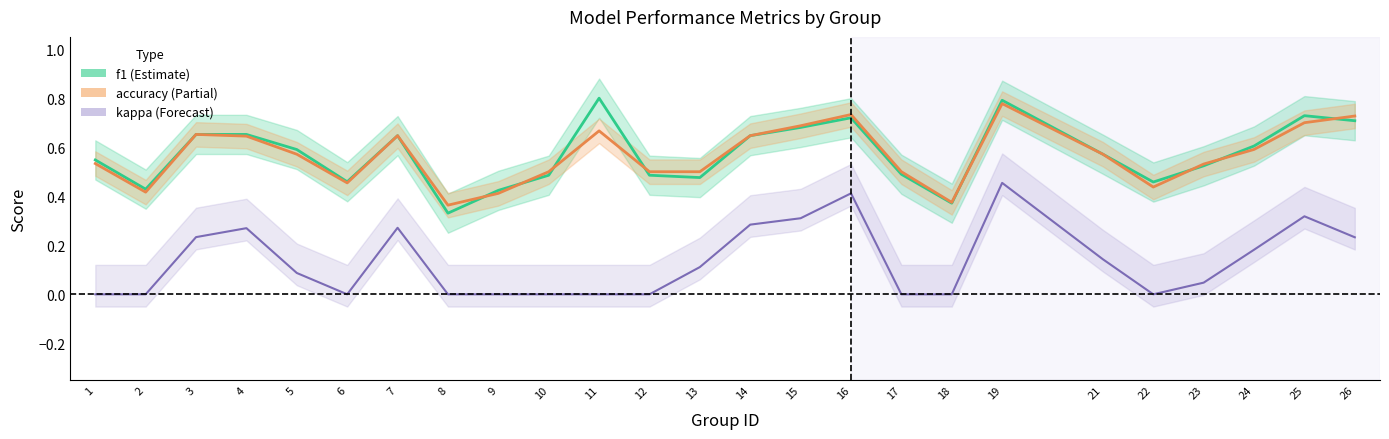

What is the sum of all kappa values?

3.4